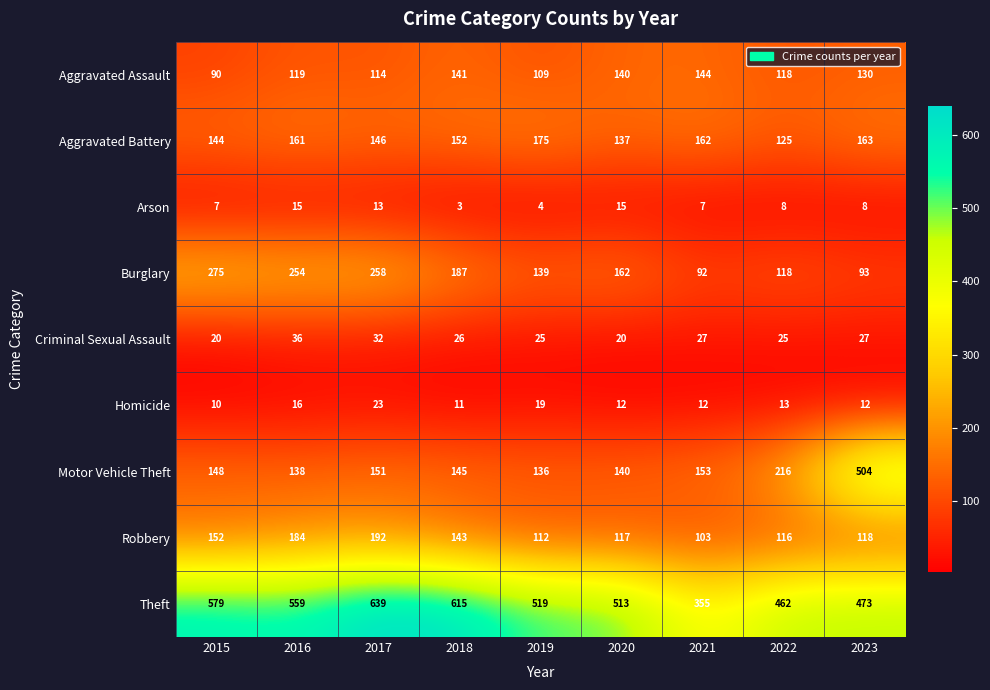

What is the total value across all series at 2022?

1201